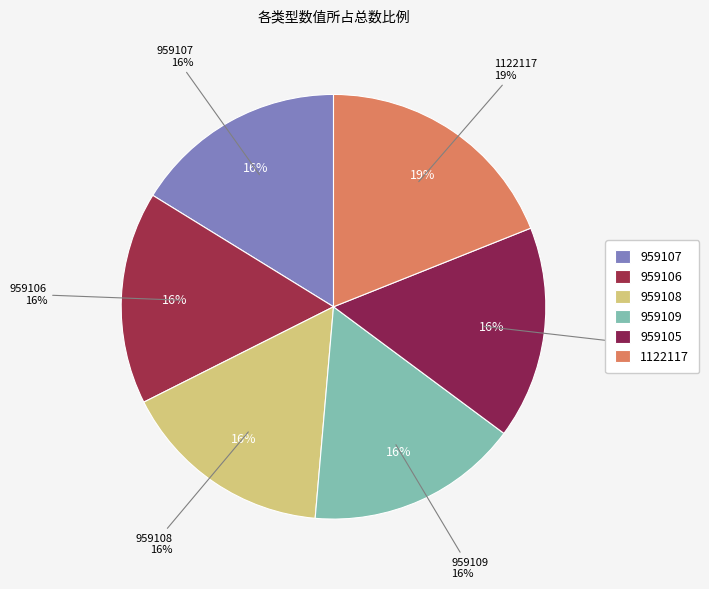

How many segments does this pie chart have?

6